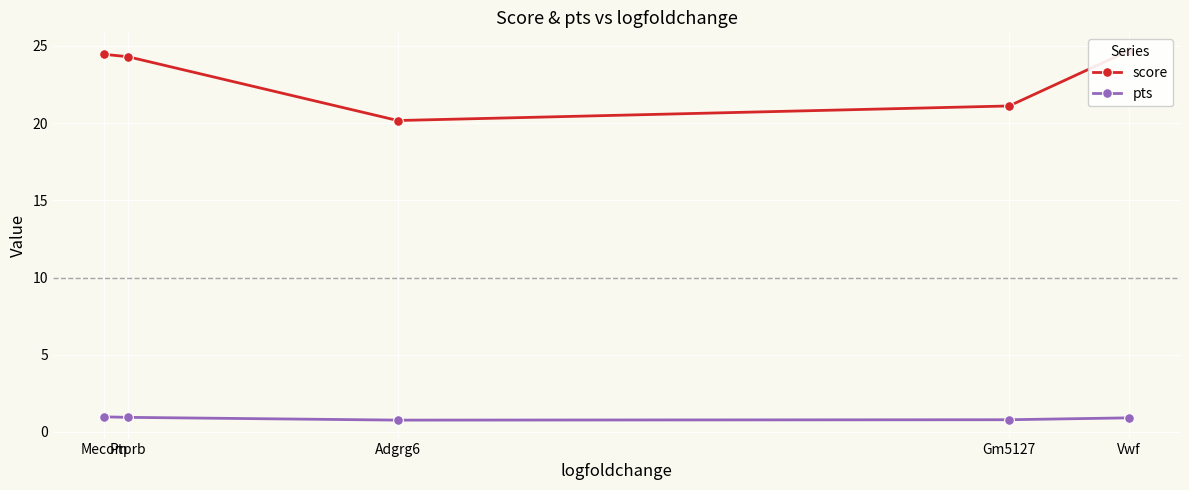

The value of score at Vwf is 24.7. True or false?

True